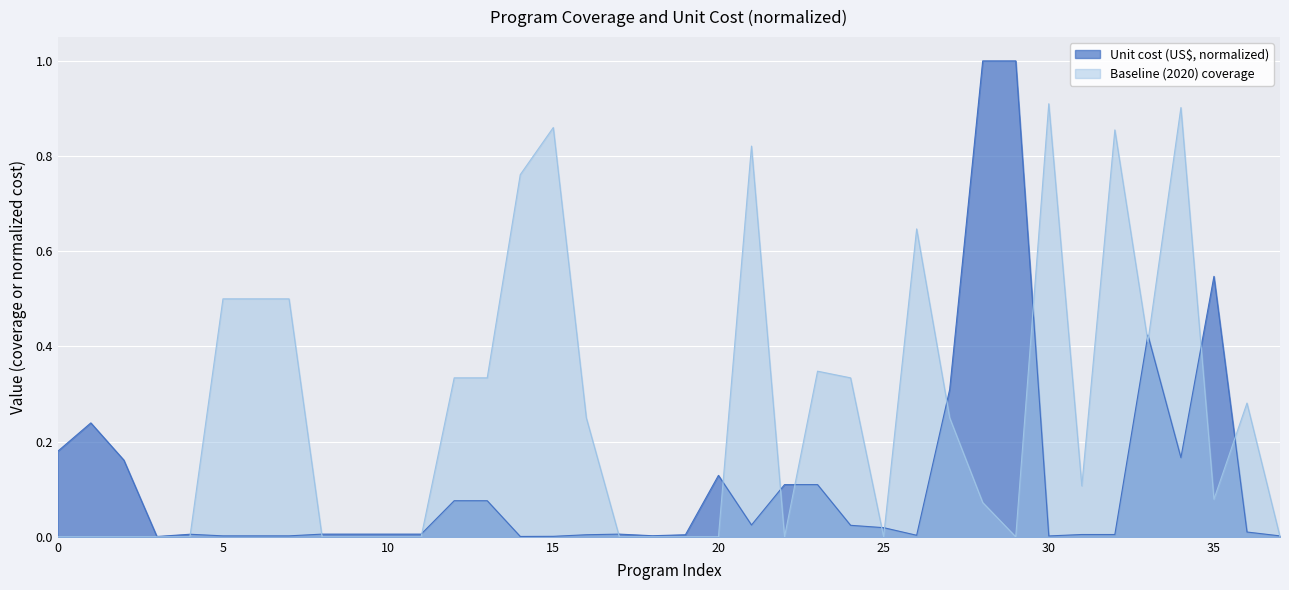

At which category does Baseline (2020) coverage reach its first local peak?

15